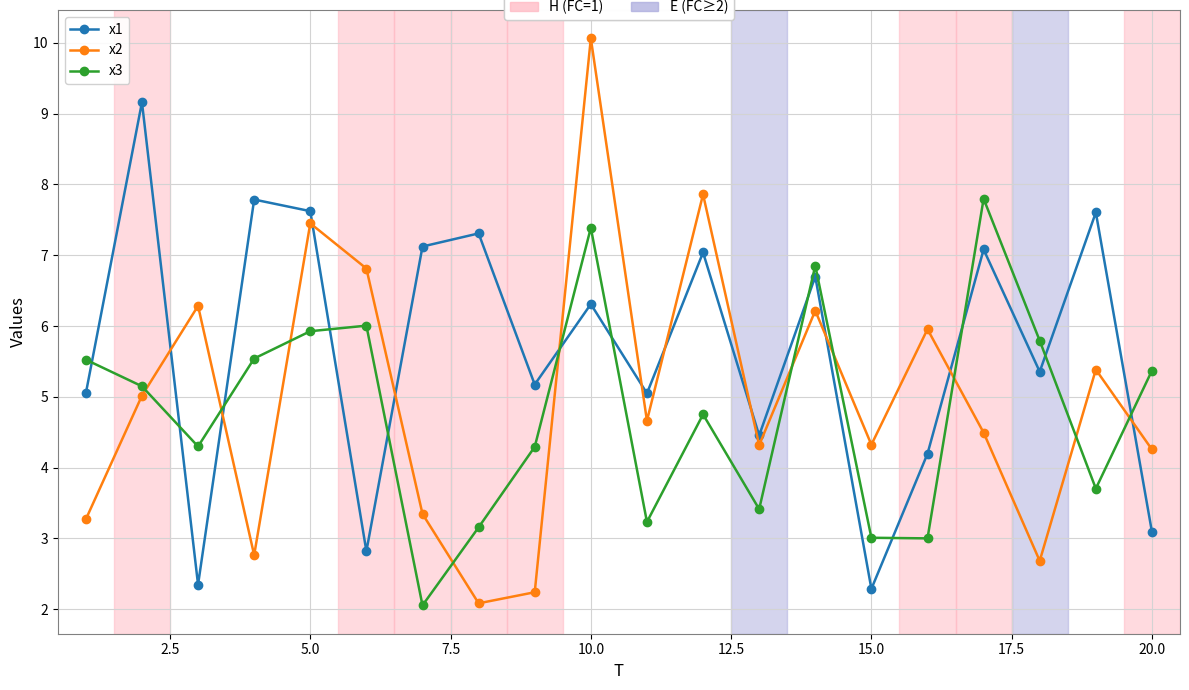

What is the greatest value displayed?

10.1